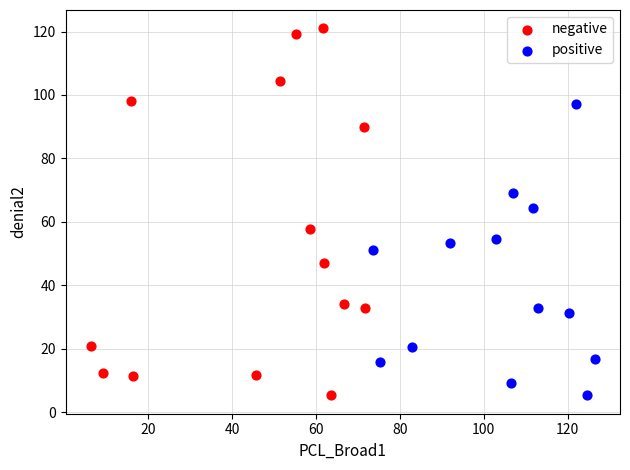

Which series reaches the maximum Y coordinate?

negative